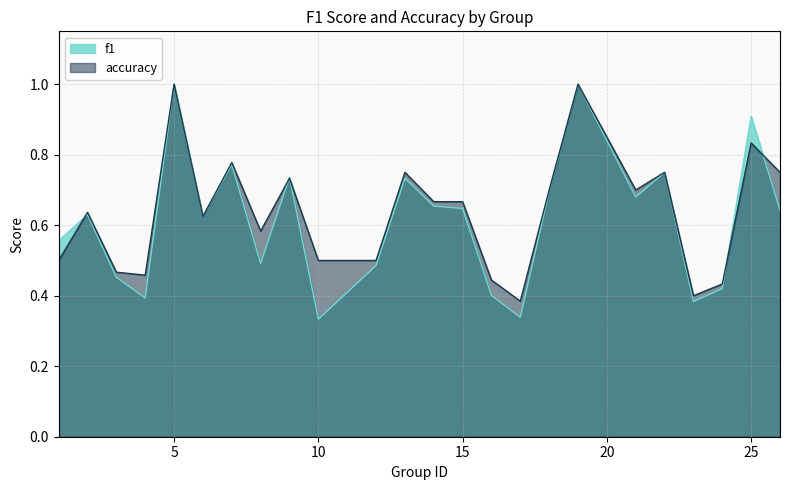

In accuracy, how many points are lower than both neighbors (excluding endpoints)?

6